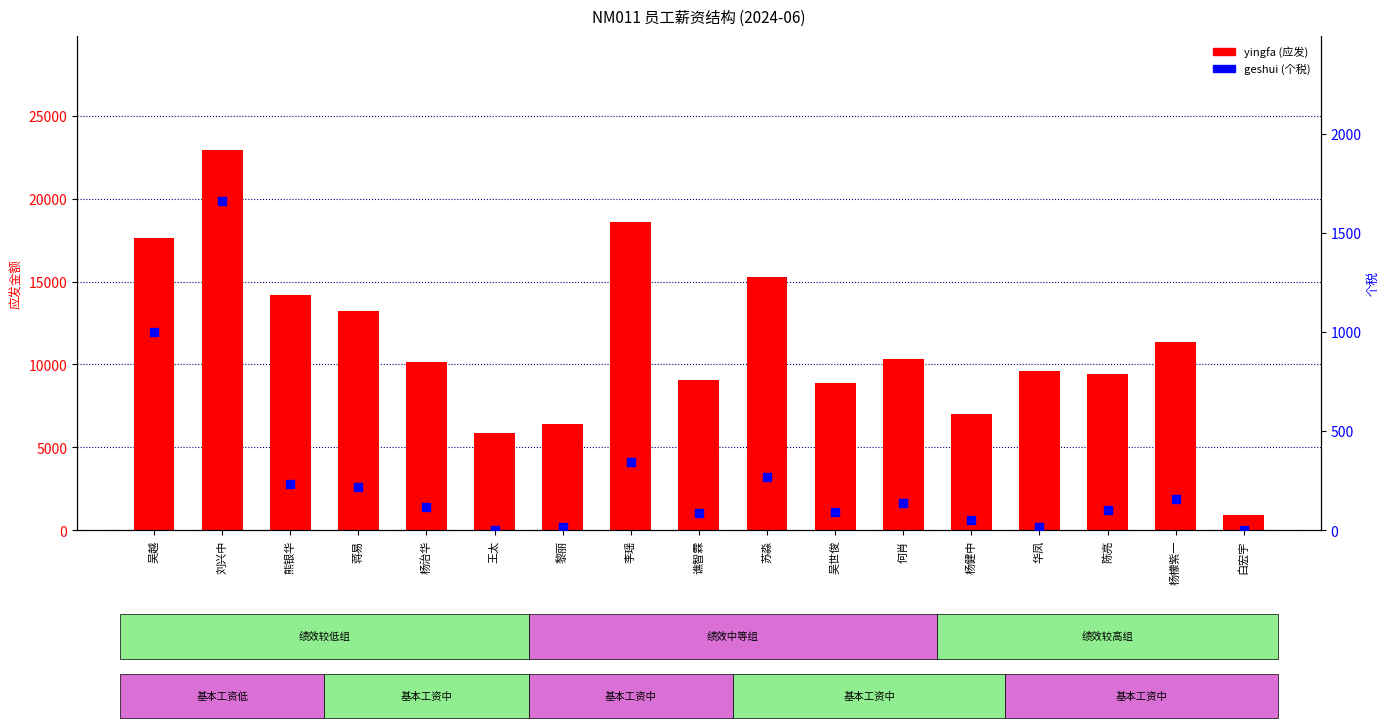

At how many categories does at least one series exceed 14632?

4